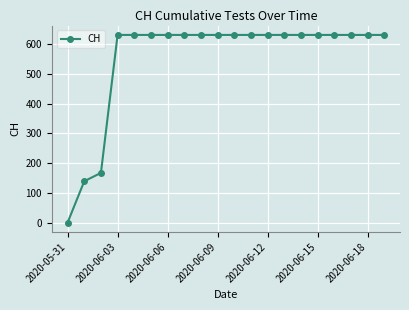

What is the value of the 14th point from the left?

631